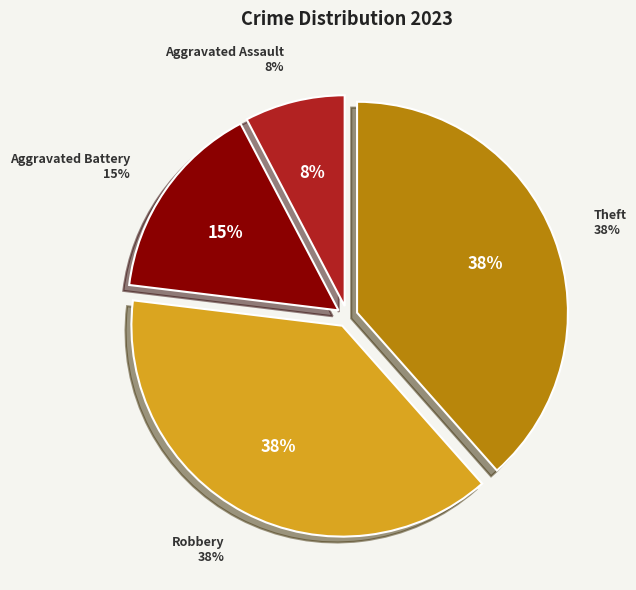

Is the sum of Theft and Robbery greater than half?

Yes